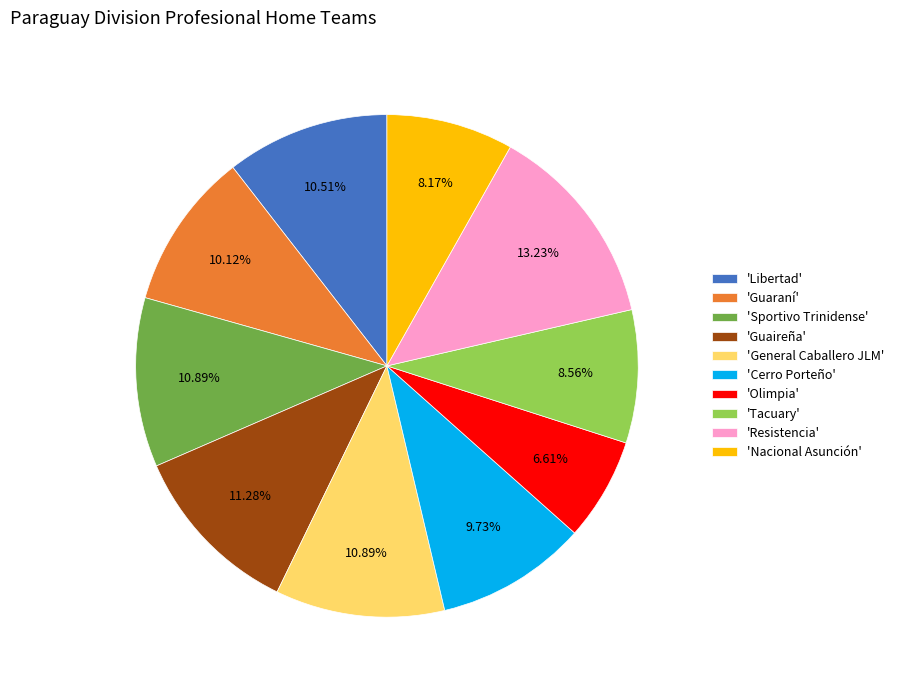

What is the ratio of the value at 'Resistencia' to the value at 'Tacuary'?

1.5